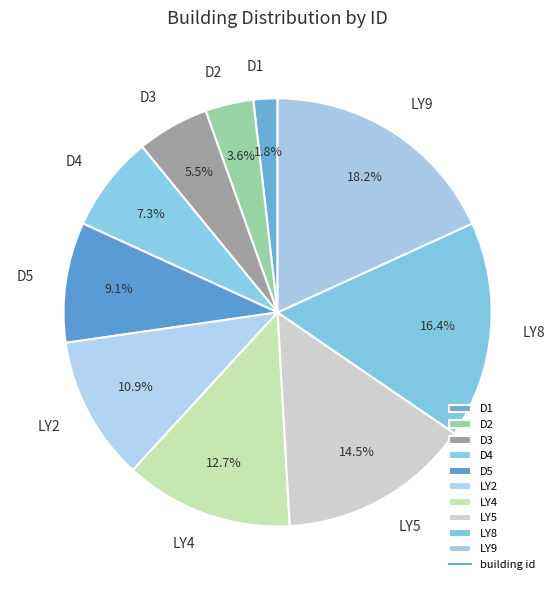

Rank the categories by value from highest to lowest.

LY9, LY8, LY5, LY4, LY2, D5, D4, D3, D2, D1